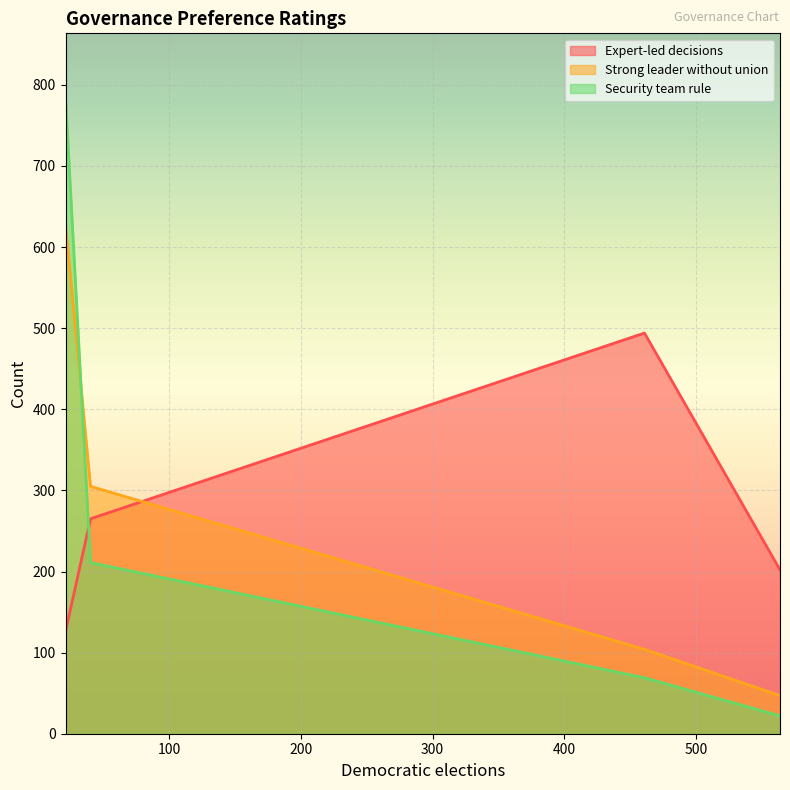

How many intersections are there between Expert-led decisions and Security team rule?

1